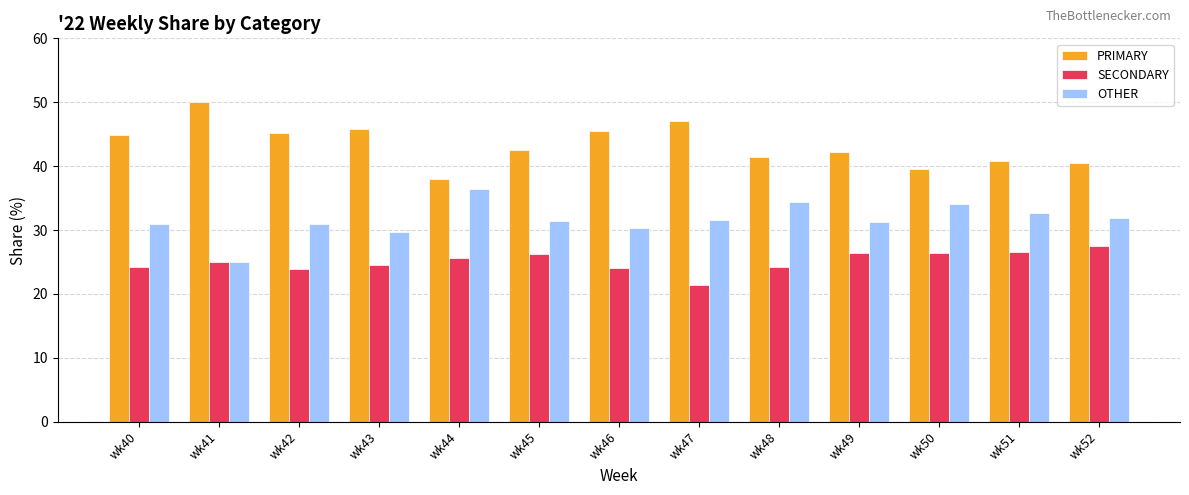

True or false: SECONDARY has a value of 24.2 at wk40.

True